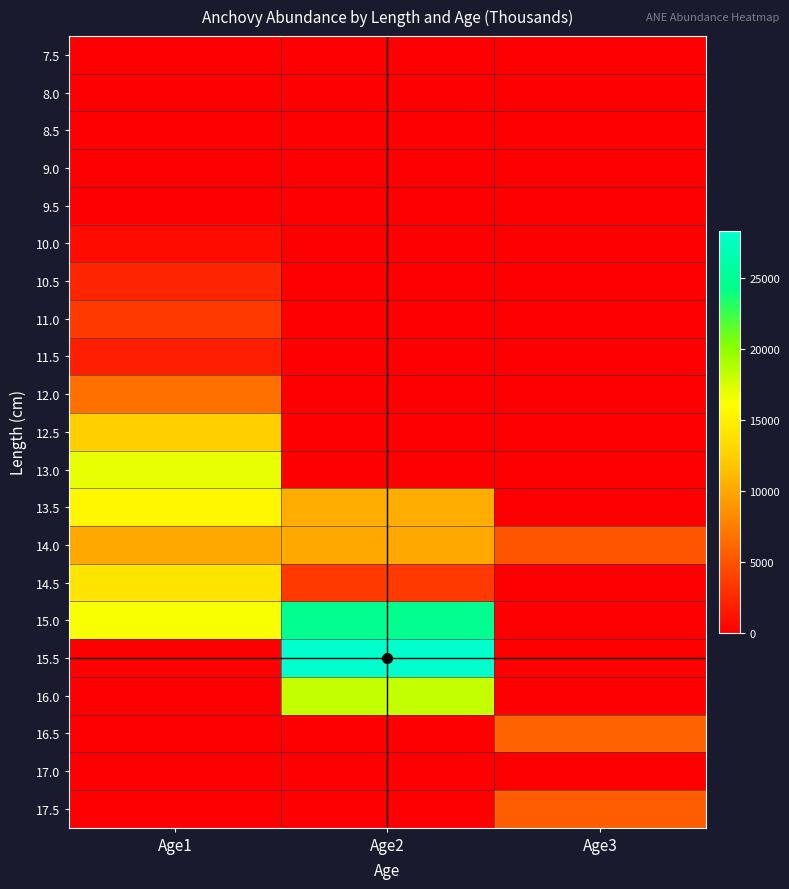

Reading right to left, what are all the values shown in this chart?

7.5: Age3=0.0	Age2=0.0	Age1=0.0
8.0: Age3=0.0	Age2=0.0	Age1=0.0
8.5: Age3=0.0	Age2=0.0	Age1=0.0
9.0: Age3=0.0	Age2=0.0	Age1=0.0
9.5: Age3=0.0	Age2=0.0	Age1=0.0
10.0: Age3=0.0	Age2=0.0	Age1=750.0
10.5: Age3=0.0	Age2=0.0	Age1=2306.0
11.0: Age3=0.0	Age2=0.0	Age1=3456.0
11.5: Age3=0.0	Age2=0.0	Age1=1940.0
12.0: Age3=0.0	Age2=0.0	Age1=6666.0
12.5: Age3=0.0	Age2=0.0	Age1=12469.0
13.0: Age3=0.0	Age2=0.0	Age1=16978.0
13.5: Age3=0.0	Age2=10385.2	Age1=15577.8
14.0: Age3=5062.0	Age2=10124.0	Age1=10124.0
14.5: Age3=0.0	Age2=3526.2	Age1=14104.8
15.0: Age3=0.0	Age2=24627.6	Age1=16418.4
15.5: Age3=0.0	Age2=28347.0	Age1=0.0
16.0: Age3=0.0	Age2=18203.0	Age1=0.0
16.5: Age3=5944.0	Age2=0.0	Age1=0.0
17.0: Age3=0.0	Age2=0.0	Age1=0.0
17.5: Age3=5549.0	Age2=0.0	Age1=0.0